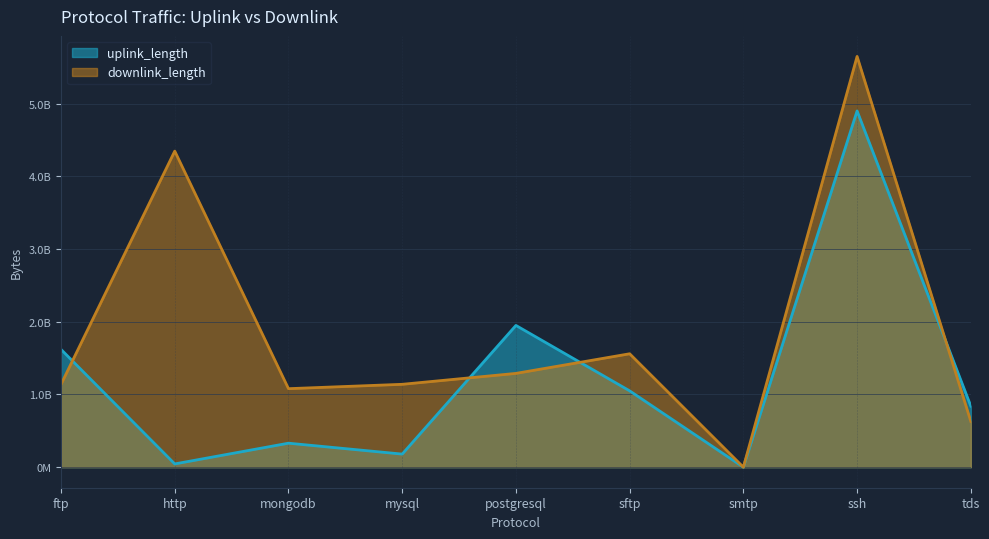

Between which two adjacent categories do uplink_length and downlink_length first intersect?

ftp and http